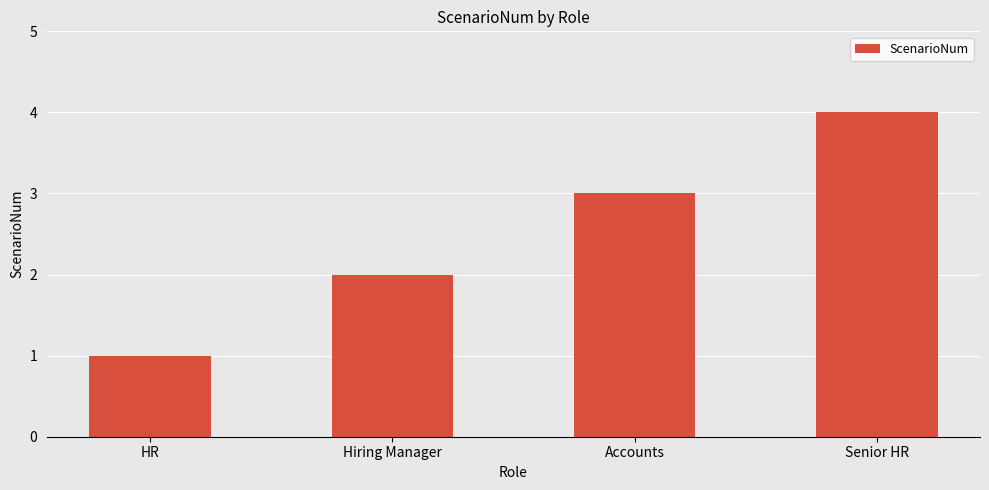

Where is the data nearest to the value 2?

Hiring Manager